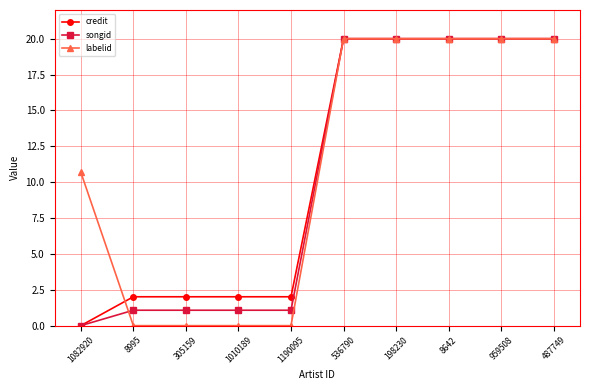

What is the sum of the labelid values at 198230 and 1082920?

30.7